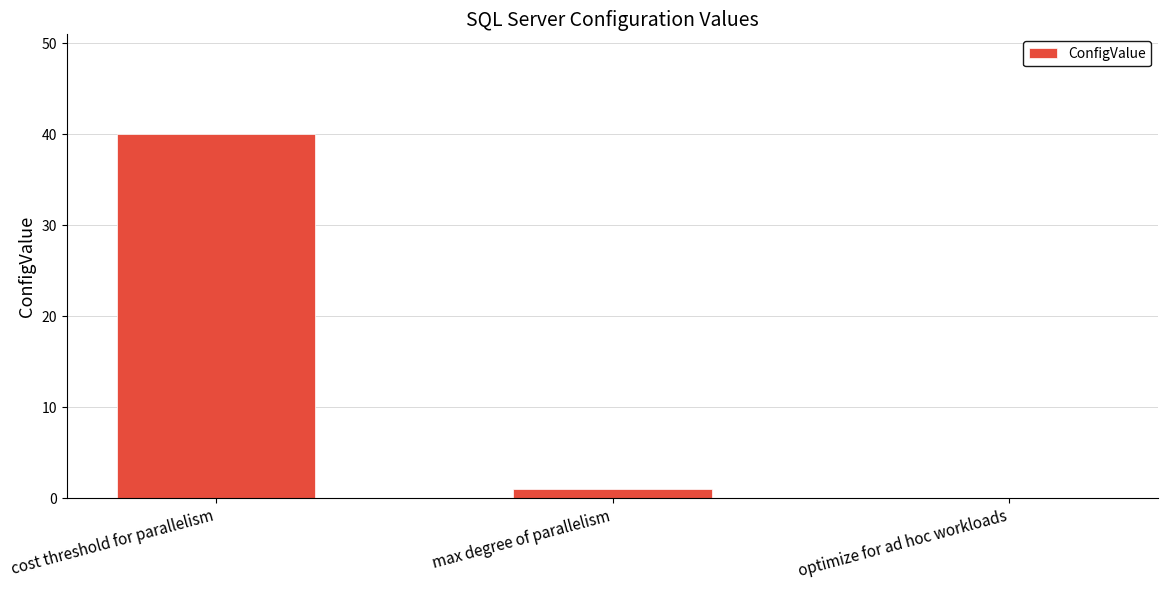

Between max degree of parallelism and cost threshold for parallelism, which is larger?

cost threshold for parallelism